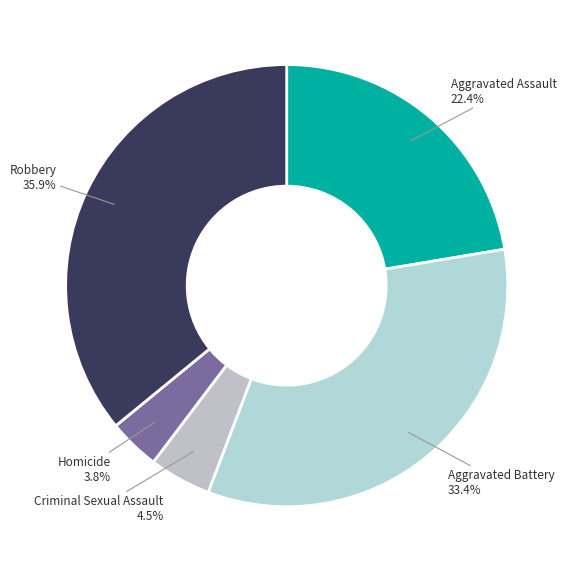

How much of the chart is everything except Criminal Sexual Assault?

95.5%